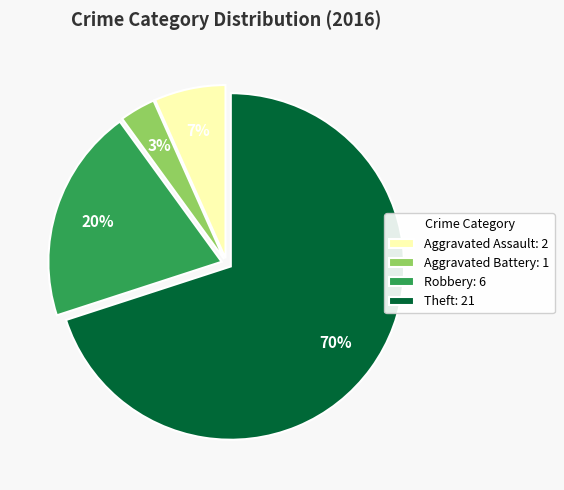

Combined, do Theft: 21 and Aggravated Battery: 1 account for over 50%?

Yes